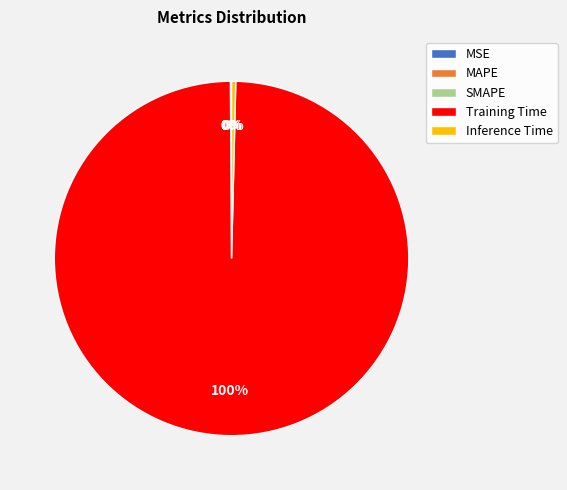

Which slice is the largest?

Training Time